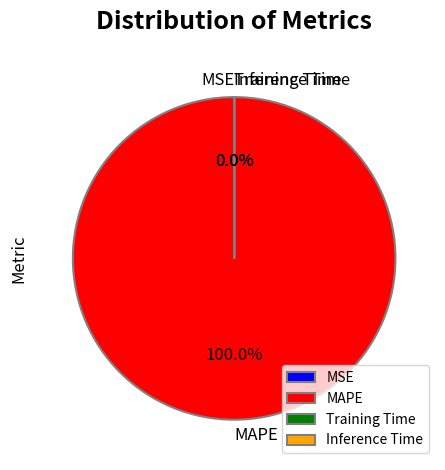

How many slices are in this pie chart?

4